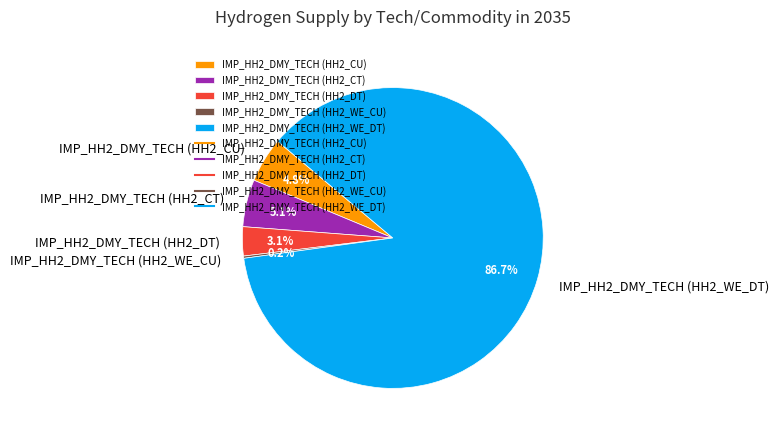

What is the total percentage of IMP_HH2_DMY_TECH (HH2_WE_DT) and IMP_HH2_DMY_TECH (HH2_CU)?

91.6%